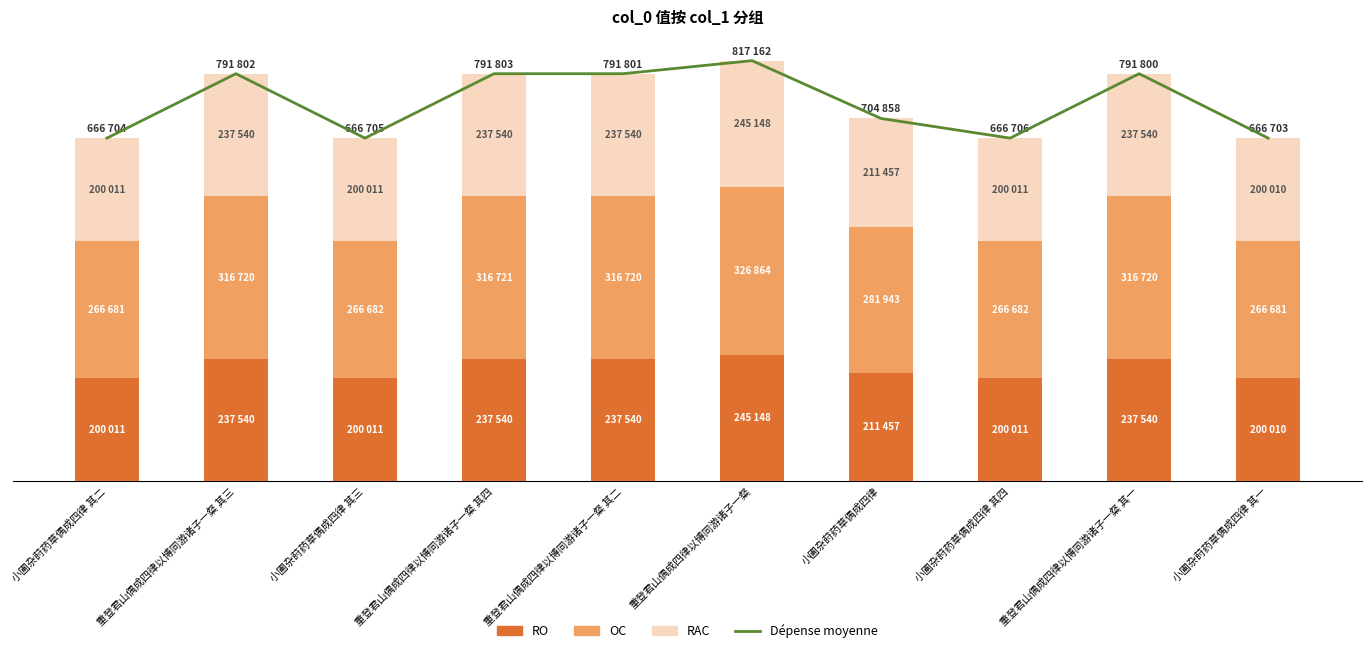

Reading left to right, what are all the values shown in this chart?

Dépense moyenne: 小圃杂莳药草偶成四律 其二=666704.0	重登君山偶成四律以博同游诸子一粲 其三=791802.0	小圃杂莳药草偶成四律 其三=666705.0	重登君山偶成四律以博同游诸子一粲 其四=791803.0	重登君山偶成四律以博同游诸子一粲 其二=791801.0	重登君山偶成四律以博同游诸子一粲=817162.0	小圃杂莳药草偶成四律=704858.0	小圃杂莳药草偶成四律 其四=666706.0	重登君山偶成四律以博同游诸子一粲 其一=791800.0	小圃杂莳药草偶成四律 其一=666703.0
RO: 小圃杂莳药草偶成四律 其二=200011.2	重登君山偶成四律以博同游诸子一粲 其三=237540.6	小圃杂莳药草偶成四律 其三=200011.5	重登君山偶成四律以博同游诸子一粲 其四=237540.9	重登君山偶成四律以博同游诸子一粲 其二=237540.3	重登君山偶成四律以博同游诸子一粲=245148.6	小圃杂莳药草偶成四律=211457.4	小圃杂莳药草偶成四律 其四=200011.8	重登君山偶成四律以博同游诸子一粲 其一=237540.0	小圃杂莳药草偶成四律 其一=200010.9
OC: 小圃杂莳药草偶成四律 其二=266681.6	重登君山偶成四律以博同游诸子一粲 其三=316720.8	小圃杂莳药草偶成四律 其三=266682.0	重登君山偶成四律以博同游诸子一粲 其四=316721.2	重登君山偶成四律以博同游诸子一粲 其二=316720.4	重登君山偶成四律以博同游诸子一粲=326864.8	小圃杂莳药草偶成四律=281943.2	小圃杂莳药草偶成四律 其四=266682.4	重登君山偶成四律以博同游诸子一粲 其一=316720.0	小圃杂莳药草偶成四律 其一=266681.2
RAC: 小圃杂莳药草偶成四律 其二=200011.2	重登君山偶成四律以博同游诸子一粲 其三=237540.6	小圃杂莳药草偶成四律 其三=200011.5	重登君山偶成四律以博同游诸子一粲 其四=237540.9	重登君山偶成四律以博同游诸子一粲 其二=237540.3	重登君山偶成四律以博同游诸子一粲=245148.6	小圃杂莳药草偶成四律=211457.4	小圃杂莳药草偶成四律 其四=200011.8	重登君山偶成四律以博同游诸子一粲 其一=237540.0	小圃杂莳药草偶成四律 其一=200010.9